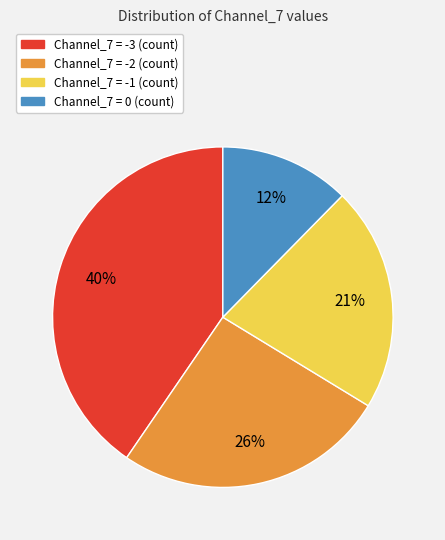

To the nearest percent, what is the difference between the largest and smallest slice percentages?

28%